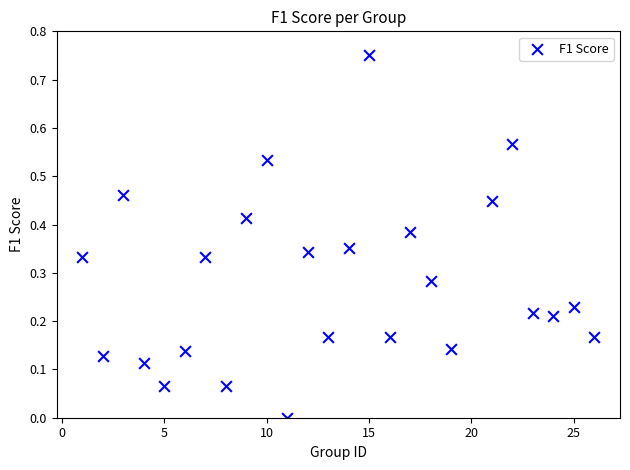

What is the range of X values (max minus min)?

25.0